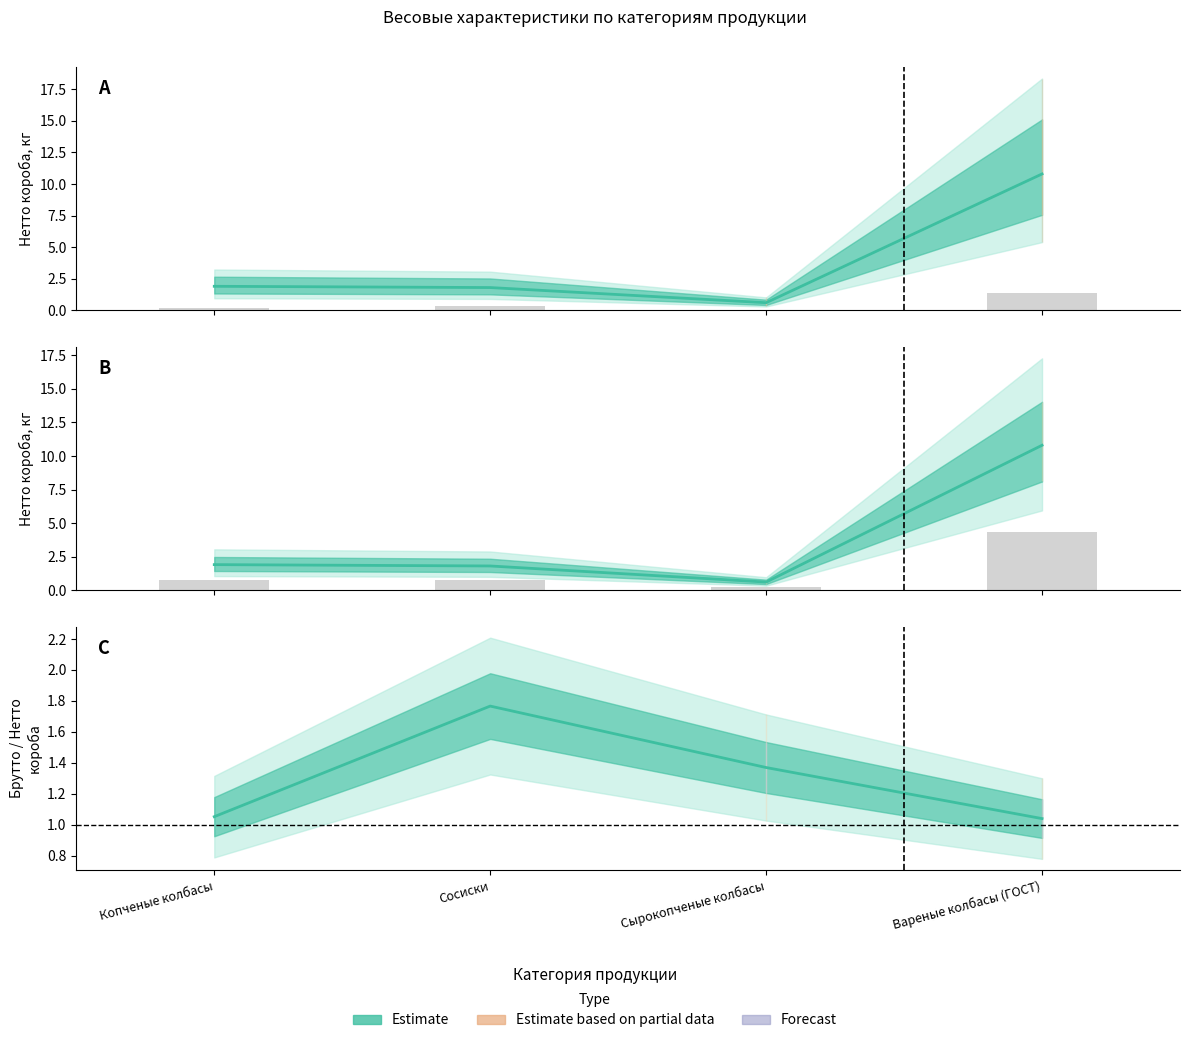

At which category is the sum across all series the highest?

Вареные колбасы (ГОСТ)